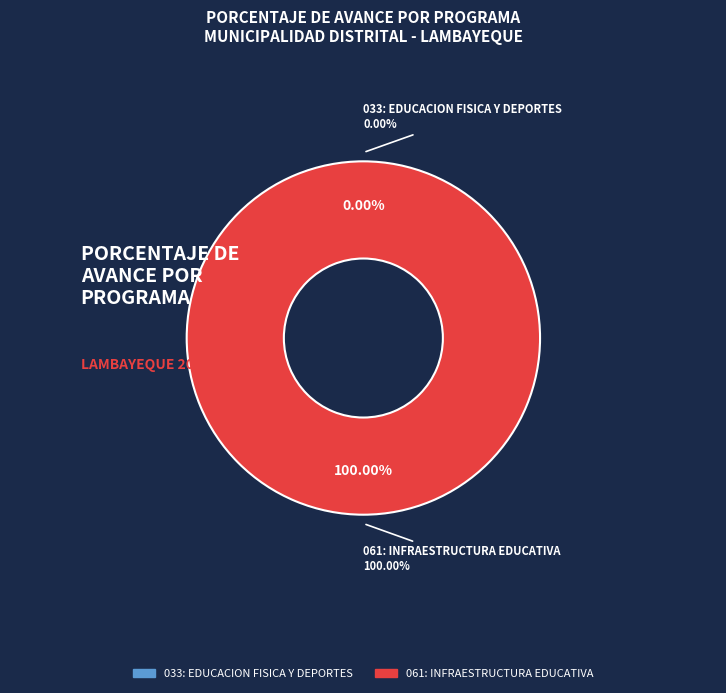

Count the number of slices in the pie.

2